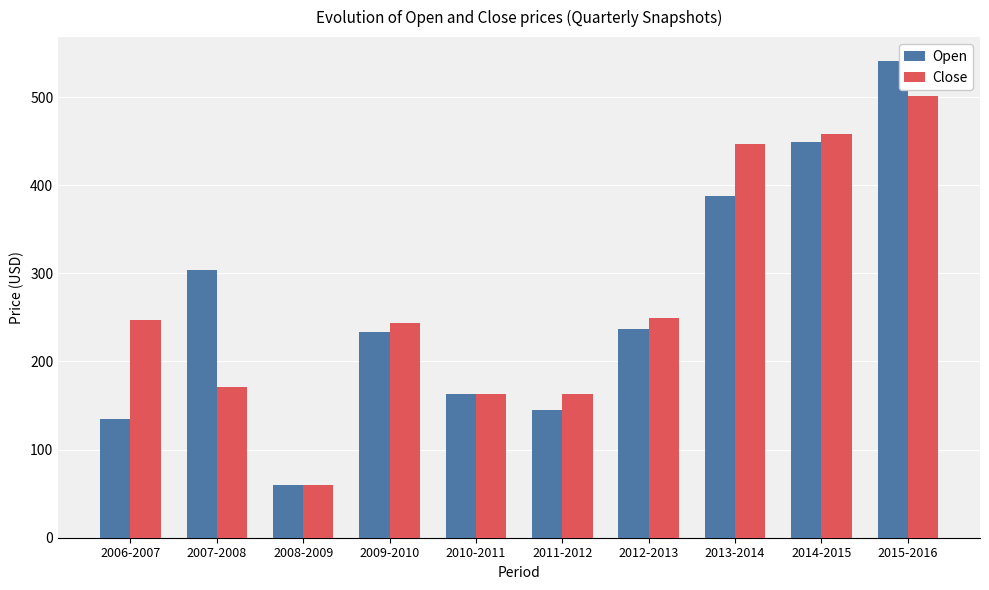

What are all the series names shown in the legend?

Open, Close